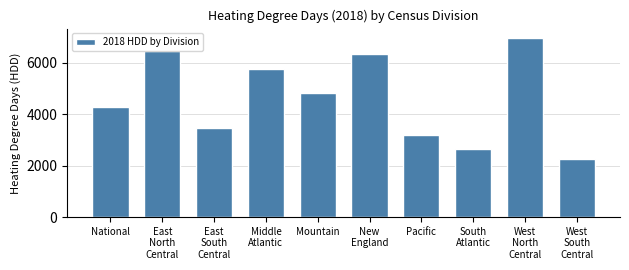

Reading left to right, what are all the values shown in this chart?

4291	6434	3479	5769	4808	6323	3172	2638	6974	2252